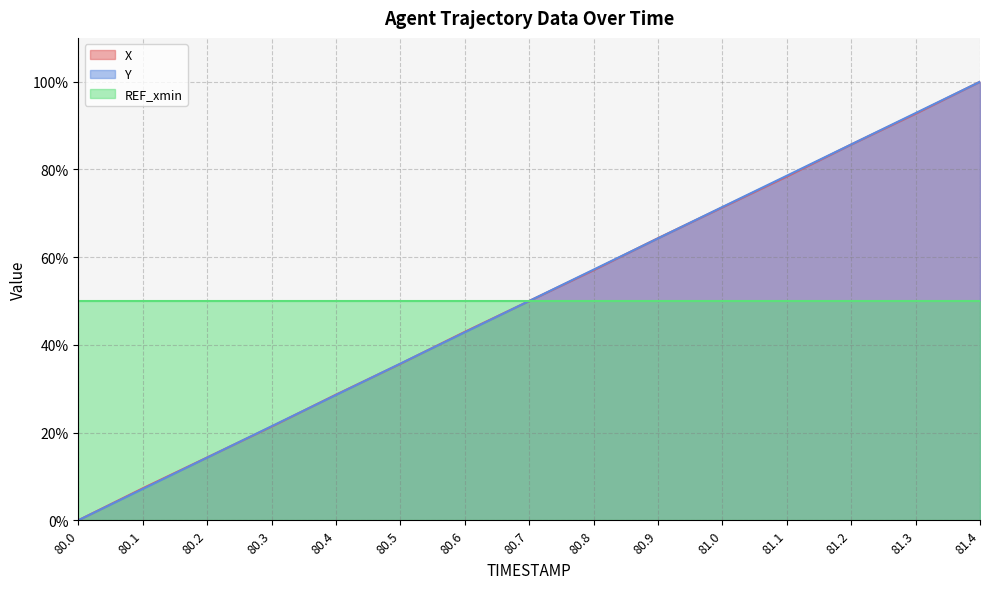

At how many categories does at least one series exceed 1?

15